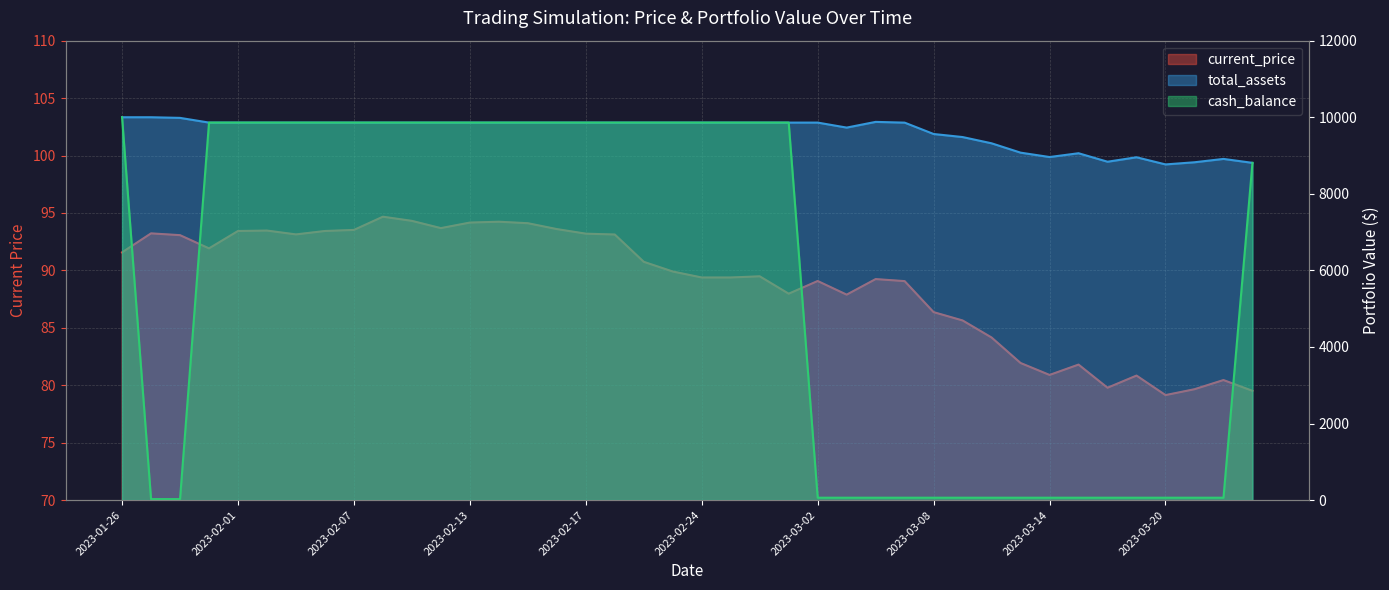

At which label does current_price first exceed 89?

2023-01-26